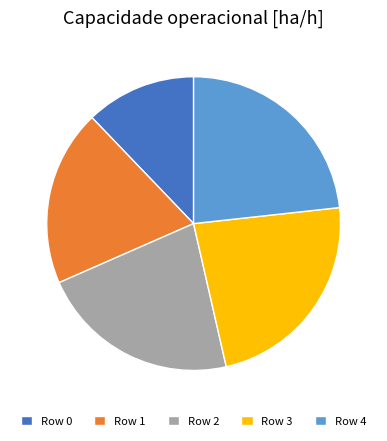

Is there any slice that represents more than half of the pie?

No